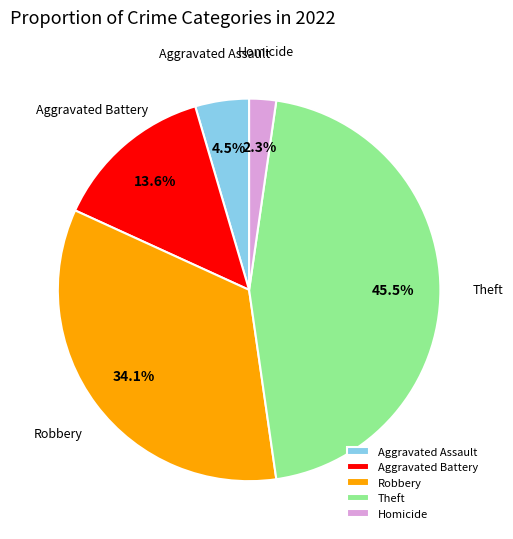

How many segments does this pie chart have?

5